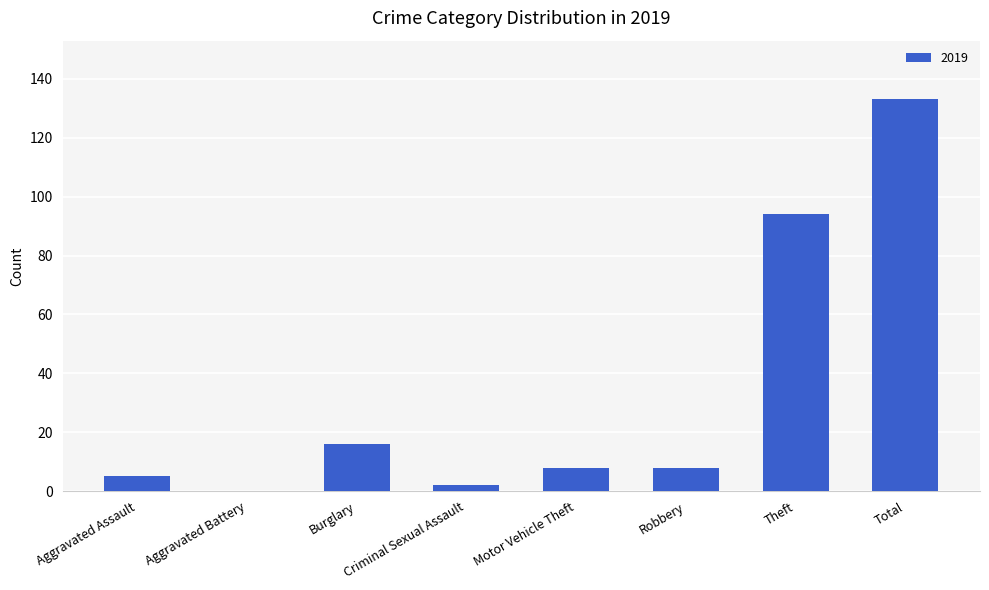

What is the change in value from Aggravated Assault to Theft?

+89